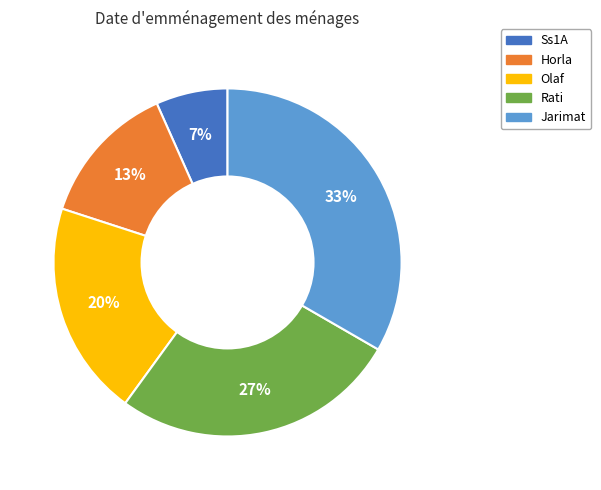

Is Ss1A the majority of the pie?

No